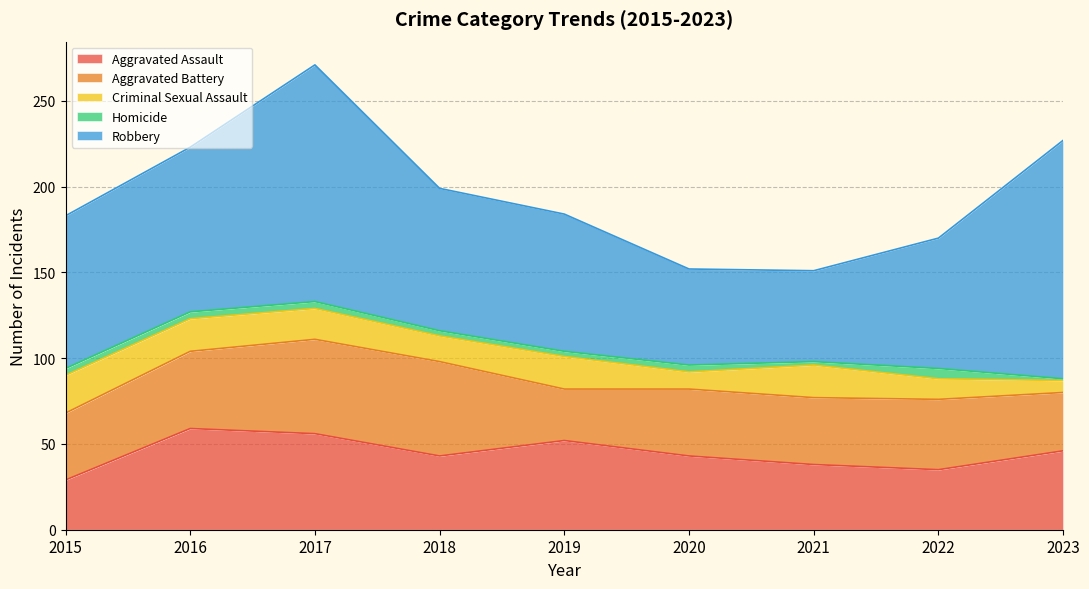

How many interior local valleys does the Robbery series have?

1